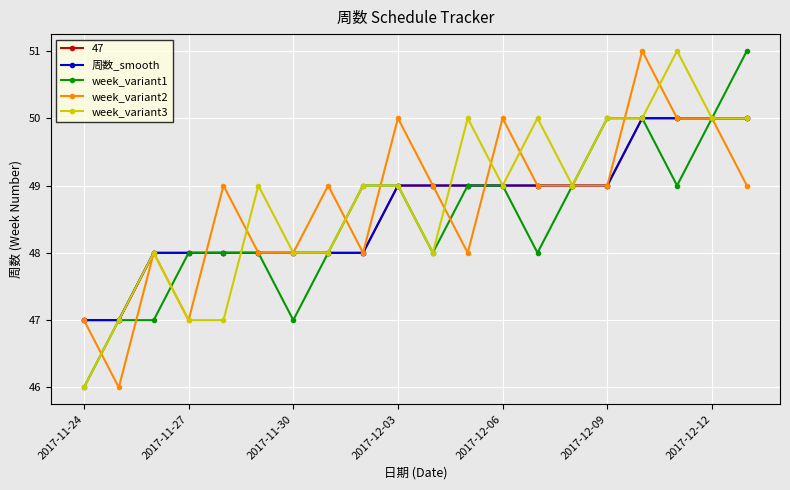

Does the chart have visible grid lines?

Yes